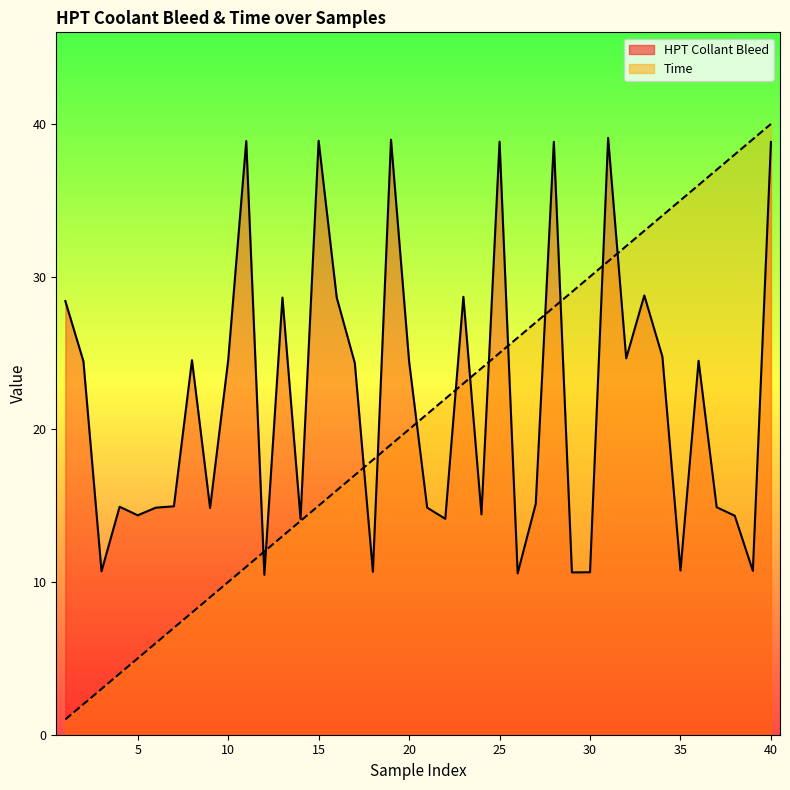

What is the value of the HPT Collant Bleed point at the 31st from the left?

39.1